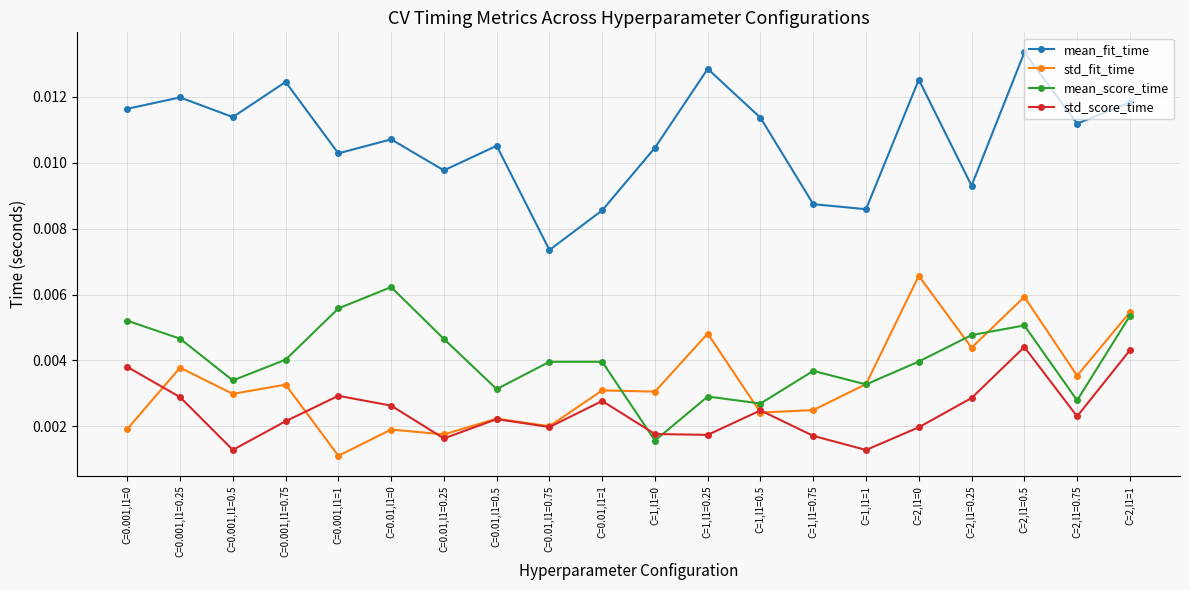

How many std_fit_time values are between 0 and 1?

20